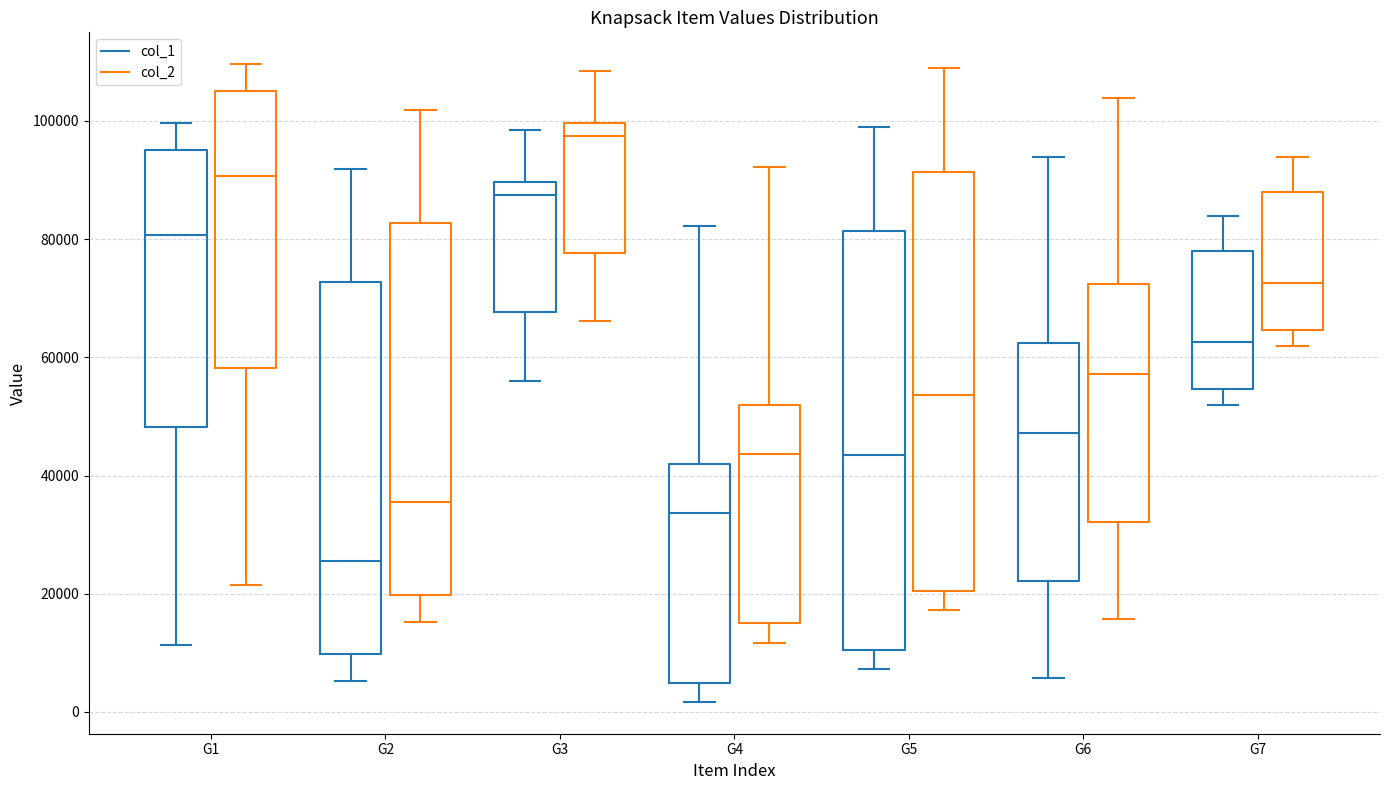

Reading left to right, read every box against the y-axis: the position of its median line, the range the box covers, and the ends of its whiskers. The values are not printed on the chart, so give them approximately, as read against the axis.

G1 (col_1): median 80000, box 48000 to 96000, whiskers 12000 to 100000
G1 (col_2): median 90000, box 58000 to 106000, whiskers 22000 to 110000
G2 (col_1): median 26000, box 10000 to 72000, whiskers 6000 to 92000
G2 (col_2): median 36000, box 20000 to 82000, whiskers 16000 to 102000
G3 (col_1): median 88000, box 68000 to 90000, whiskers 56000 to 98000
G3 (col_2): median 98000, box 78000 to 100000, whiskers 66000 to 108000
G4 (col_1): median 34000, box 4000 to 42000, whiskers 2000 to 82000
G4 (col_2): median 44000, box 14000 to 52000, whiskers 12000 to 92000
G5 (col_1): median 44000, box 10000 to 82000, whiskers 8000 to 98000
G5 (col_2): median 54000, box 20000 to 92000, whiskers 18000 to 108000
G6 (col_1): median 48000, box 22000 to 62000, whiskers 6000 to 94000
G6 (col_2): median 58000, box 32000 to 72000, whiskers 16000 to 104000
G7 (col_1): median 62000, box 54000 to 78000, whiskers 52000 to 84000
G7 (col_2): median 72000, box 64000 to 88000, whiskers 62000 to 94000